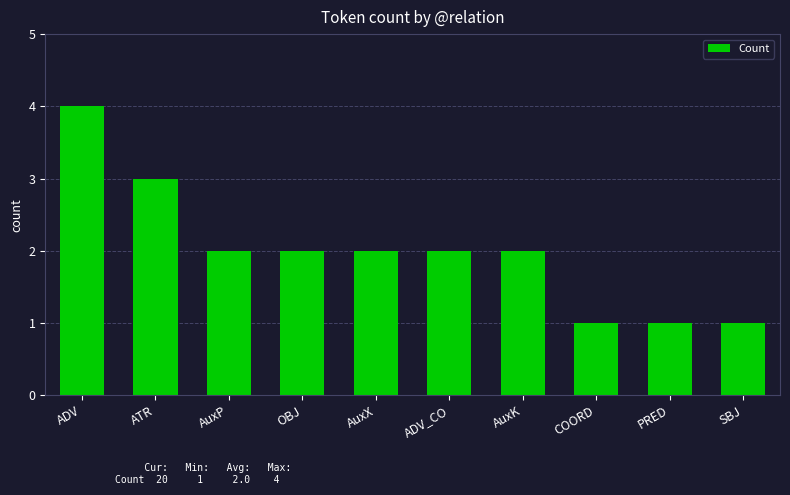

Which category has the highest value across all series?

ADV